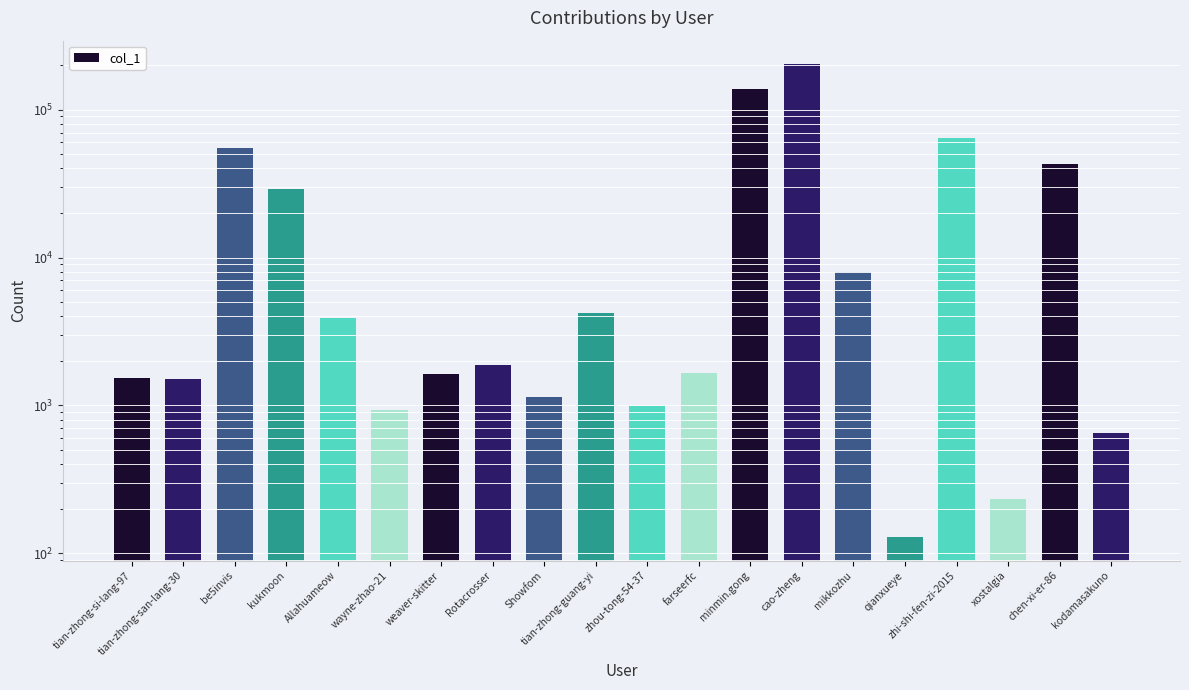

List the labels in order of value, smallest first.

qianxueye, xostalgia, kodamasakuno, wayne-zhao-21, zhou-tong-54-37, Showfom, tian-zhong-san-lang-30, tian-zhong-si-lang-97, weaver-skitter, farseerfc, Rotacrosser, Allahuameow, tian-zhong-guang-yi, mikkozhu, kukmoon, chen-xi-er-86, be5invis, zhi-shi-fen-zi-2015, minmin.gong, cao-zheng